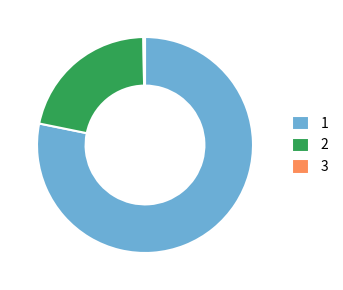

Is the sum of 1 and 2 greater than half?

Yes